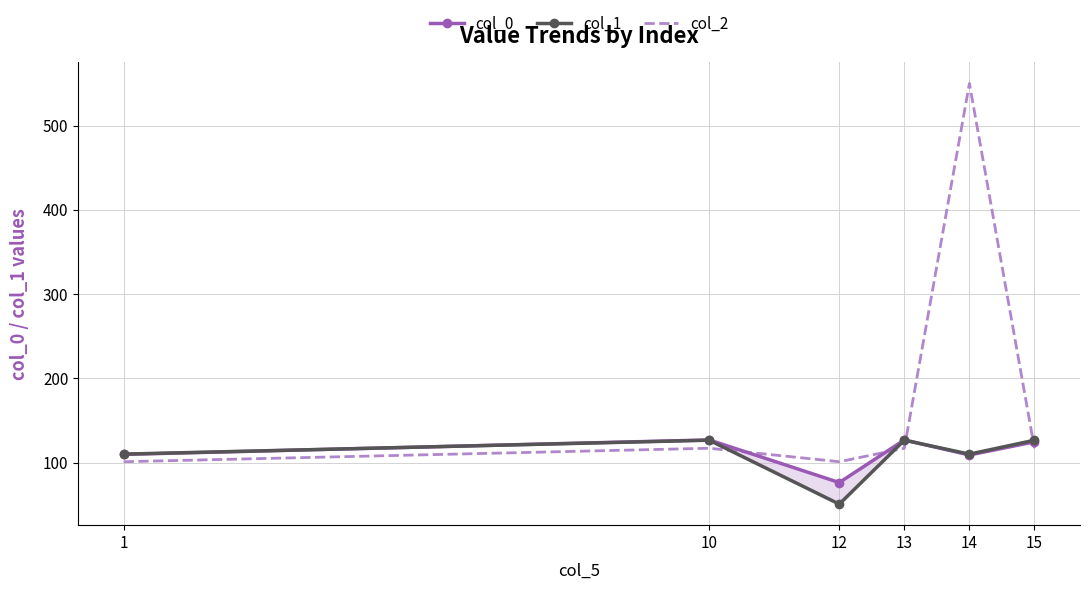

What is the sum of the col_2 values at 1 and 10?

218